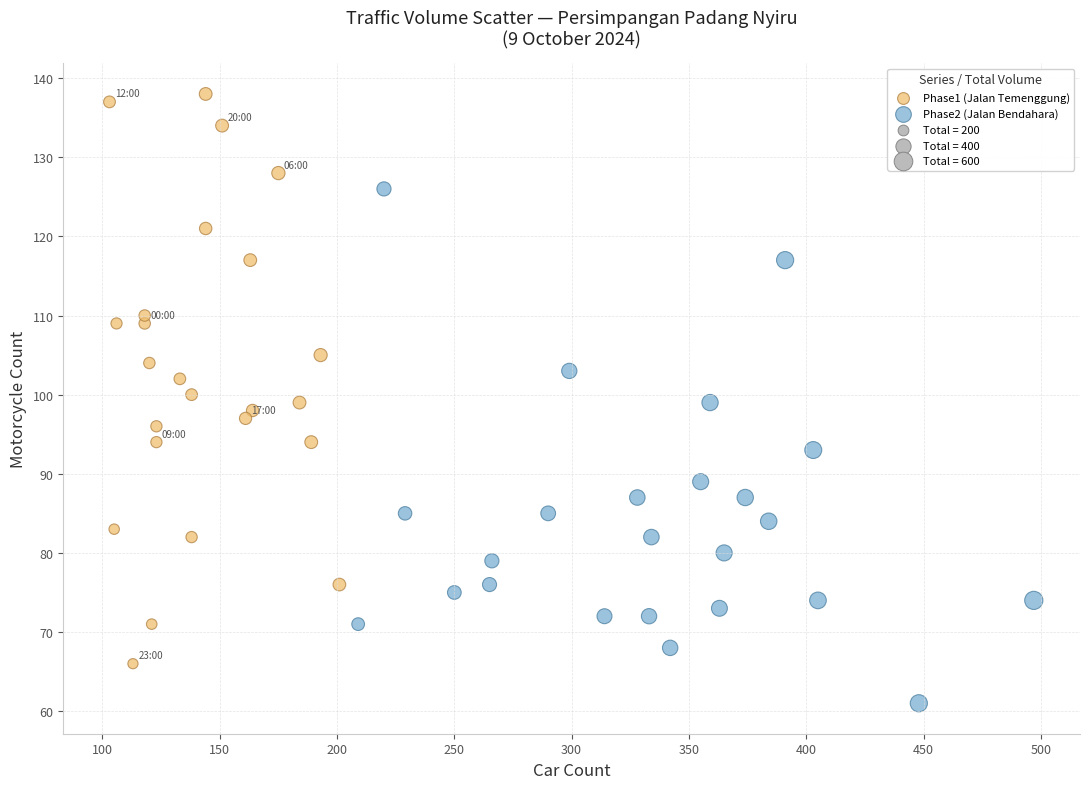

Which series reaches the minimum Y coordinate?

Phase2 (Jalan Bendahara)